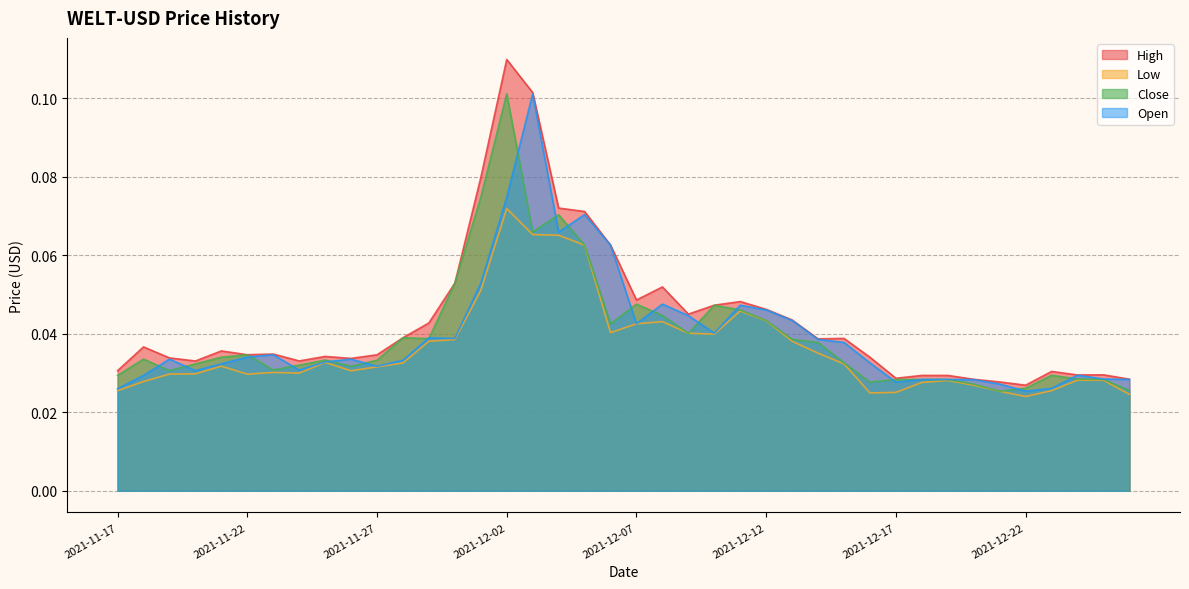

The Low series shows 0.0 at 2021-11-18. True or false?

False